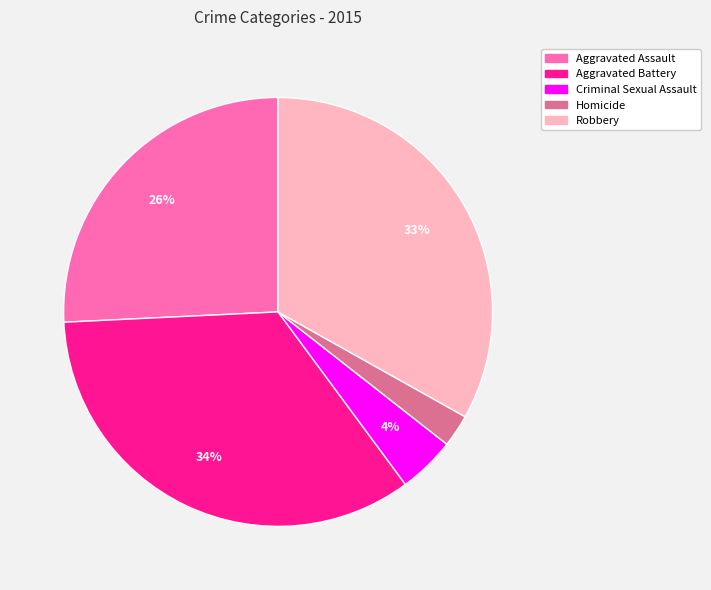

Is it true that Aggravated Assault is 26% of the pie?

True